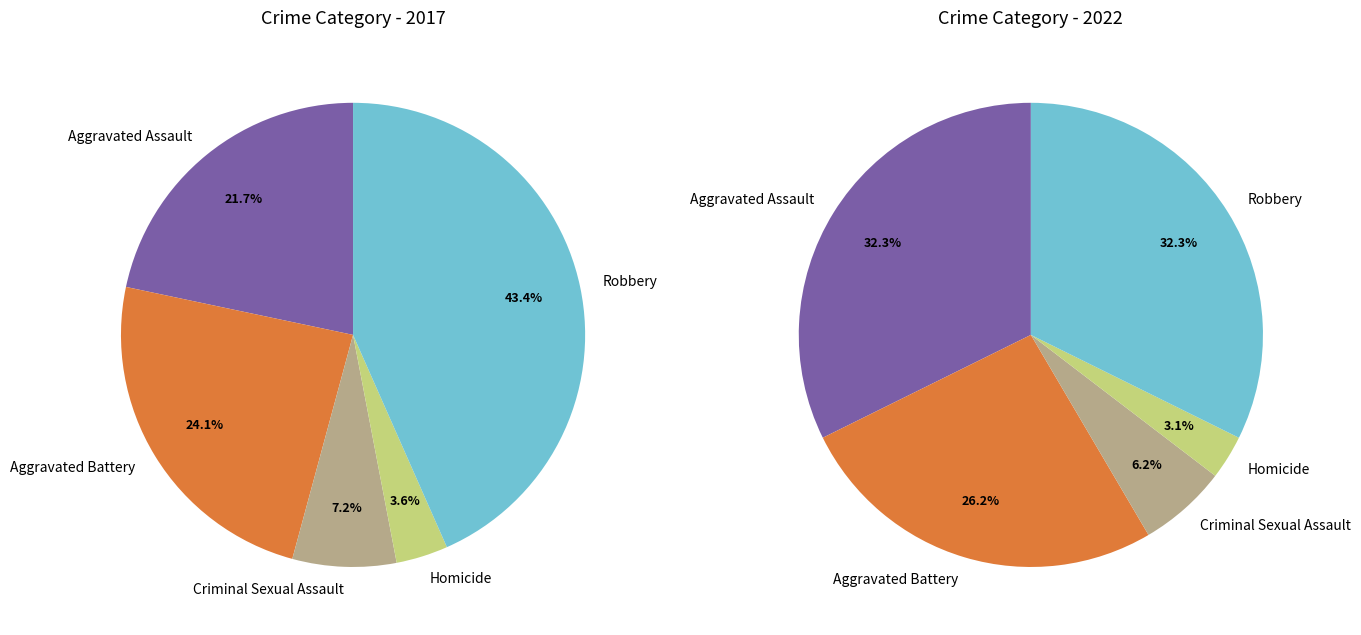

Is the sum of 4 and 3 greater than half?

No